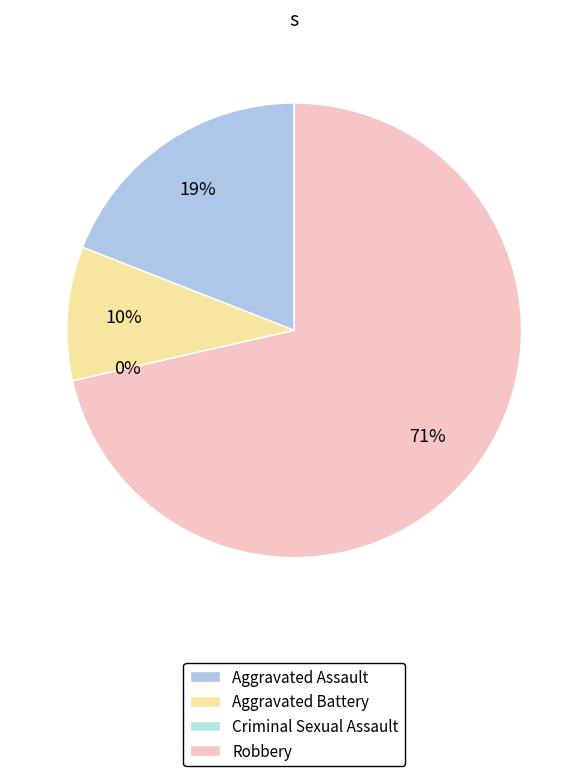

What percentage do Criminal Sexual Assault and Robbery together represent?

71.4%